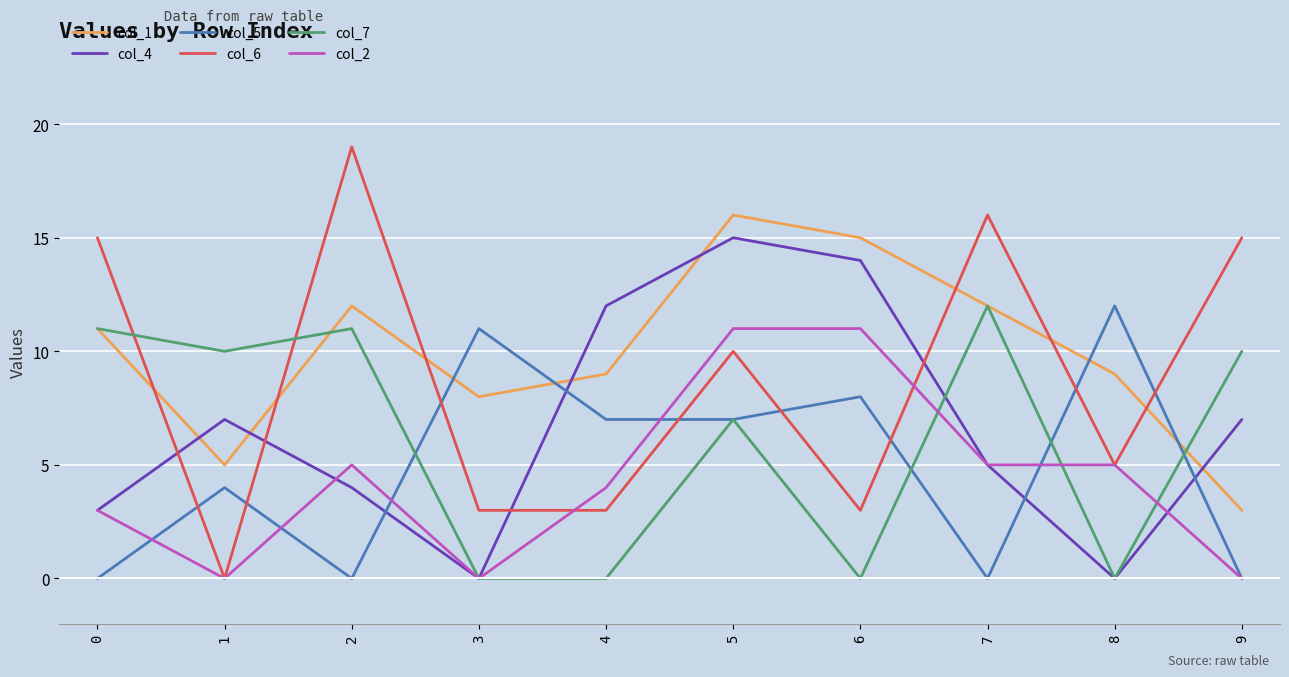

What is the average value of the col_5 series?

5